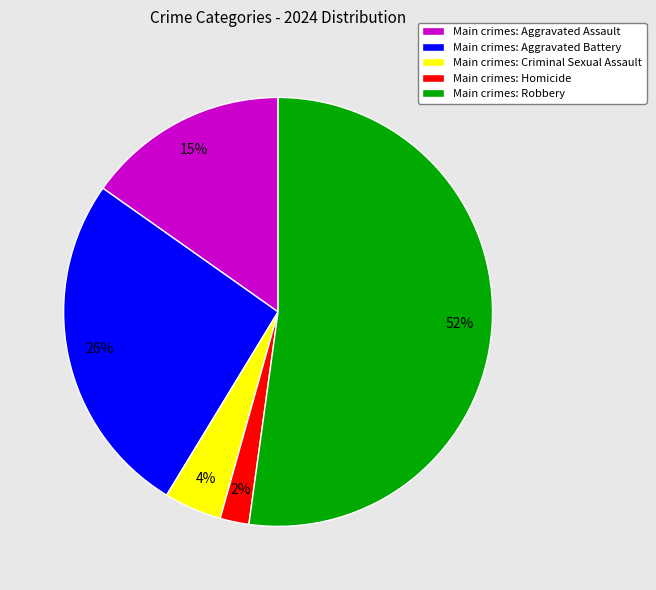

To the nearest percent, what is the average slice percentage?

20%